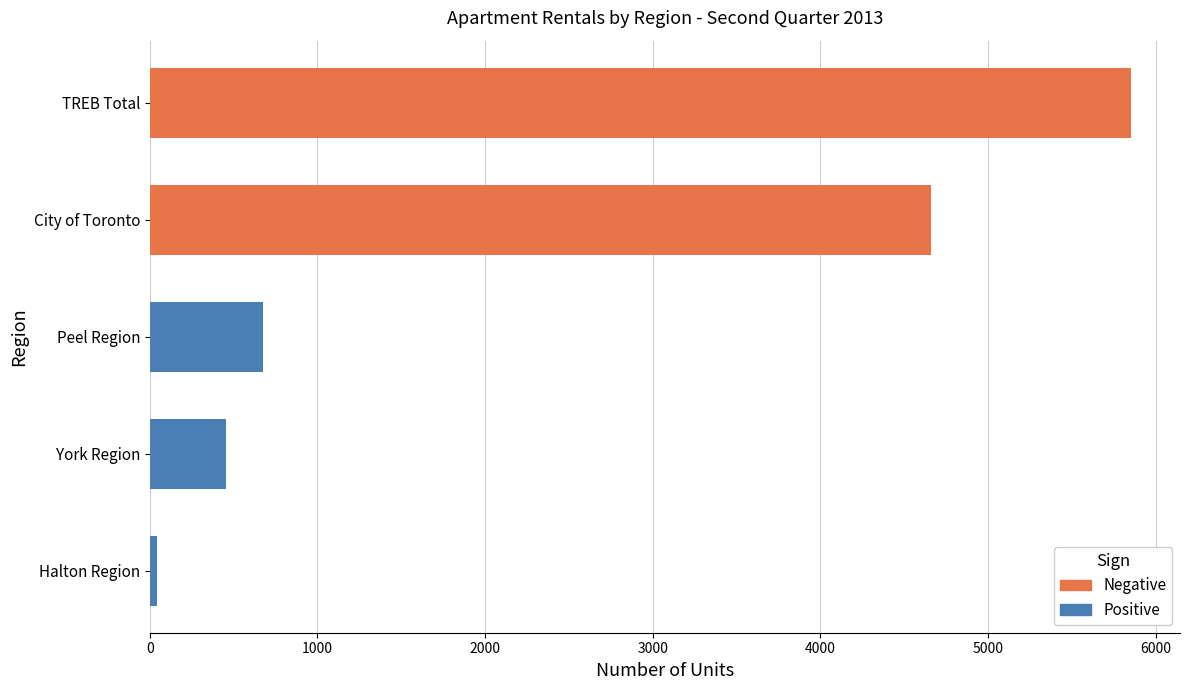

What is the change in value from York Region to TREB Total?

+5398